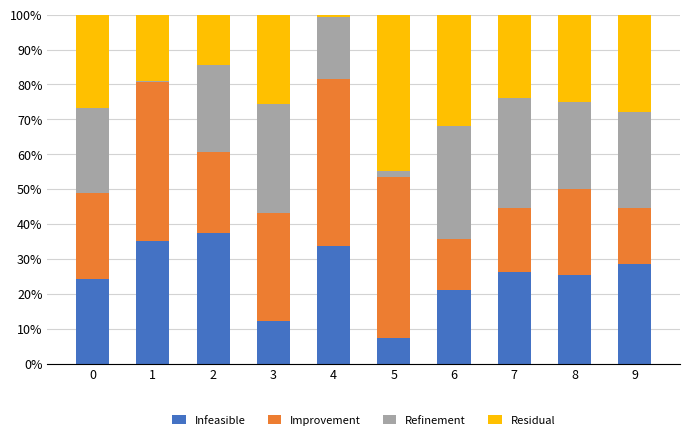

The Infeasible series shows 49.7 at 2. True or false?

False